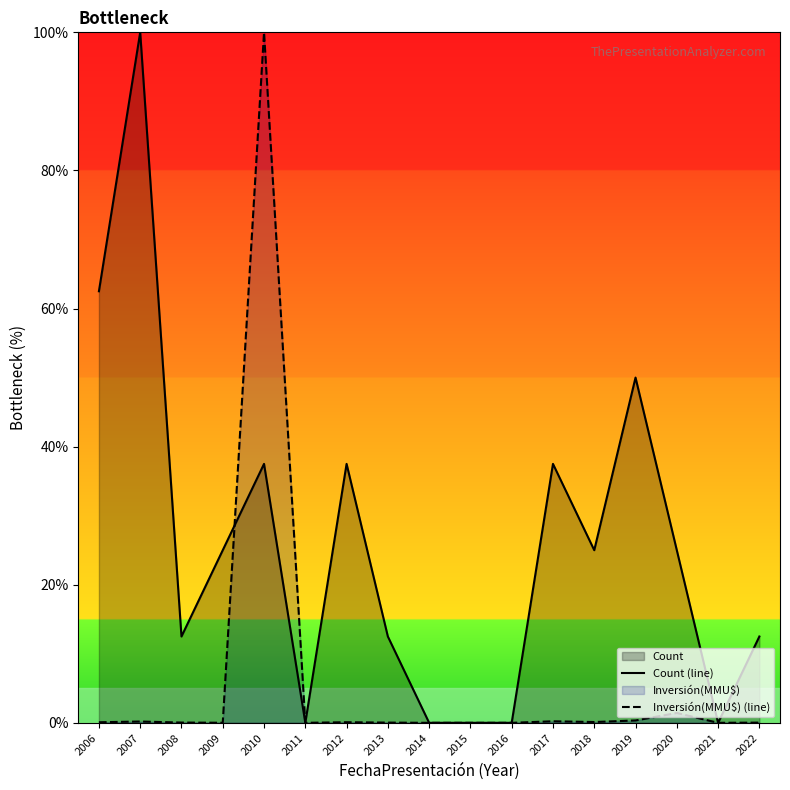

Where is the first local minimum for Count (line)?

2008